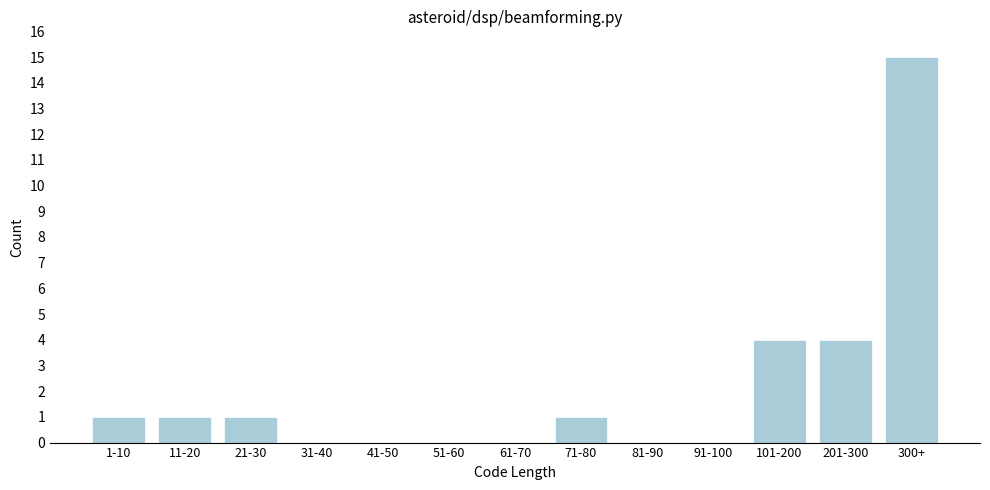

Reading left to right, list all the values displayed in this chart.

1-10=1	11-20=1	21-30=1	31-40=0	41-50=0	51-60=0	61-70=0	71-80=1	81-90=0	91-100=0	101-200=4	201-300=4	300+=15